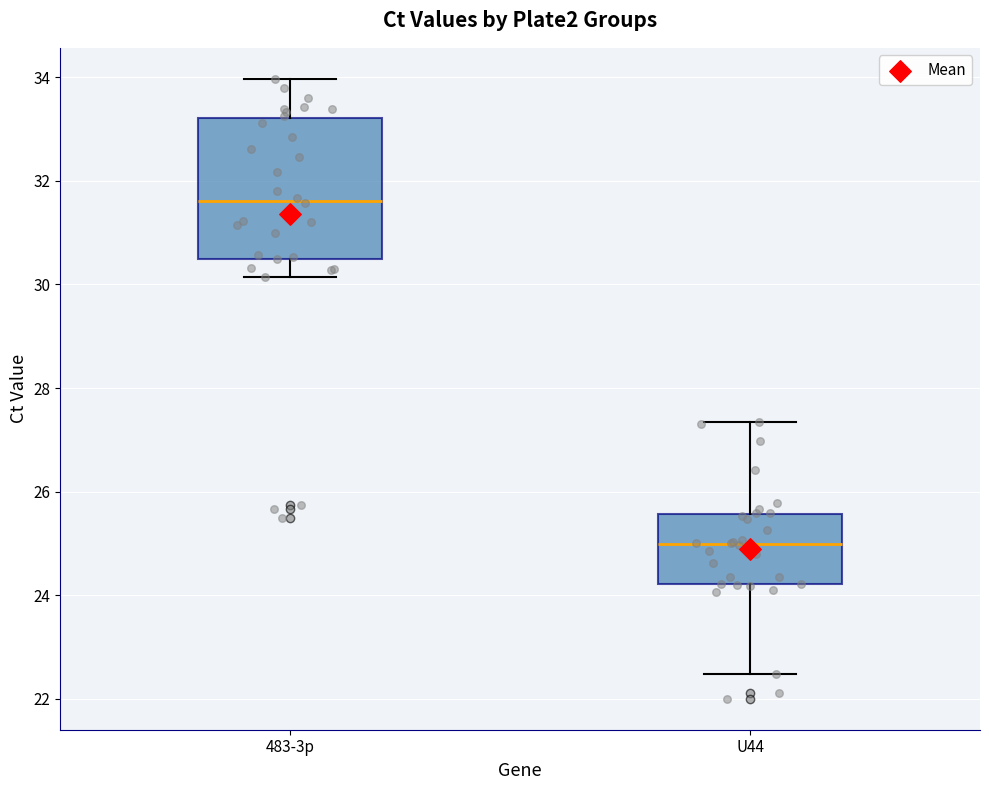

Reading left to right, transcribe this box plot: for each box, give where its median line is, the range the box spans, and where its two whiskers end, as read against the y-axis. The values are not printed on the chart, so give them approximately, as read against the axis.

483-3p: median 31.6, box 30.4 to 33.2, whiskers 30.2 to 34.0
U44: median 25.0, box 24.2 to 25.6, whiskers 22.4 to 27.4